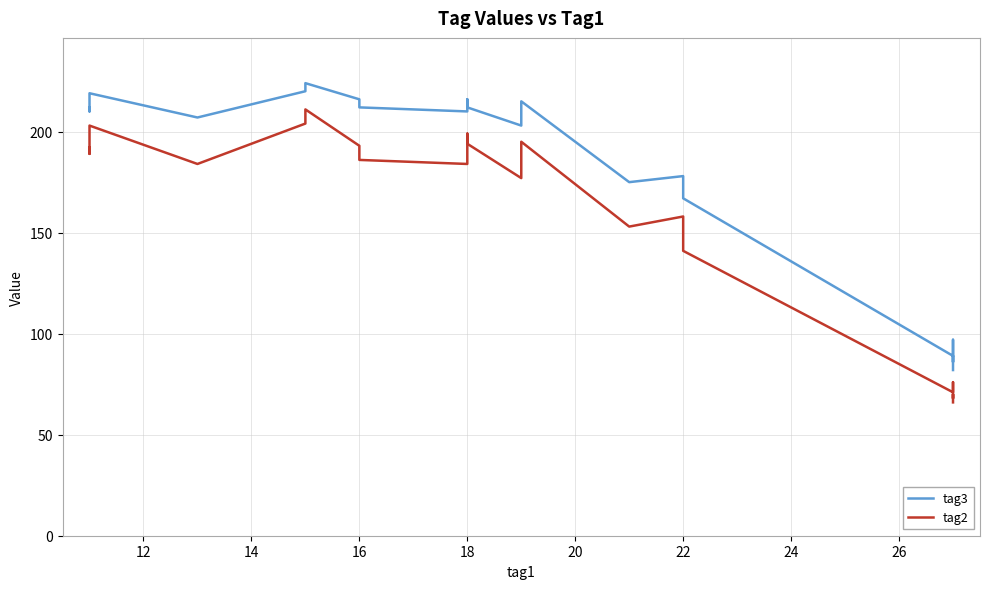

How many values in the tag3 series are below 210?

12